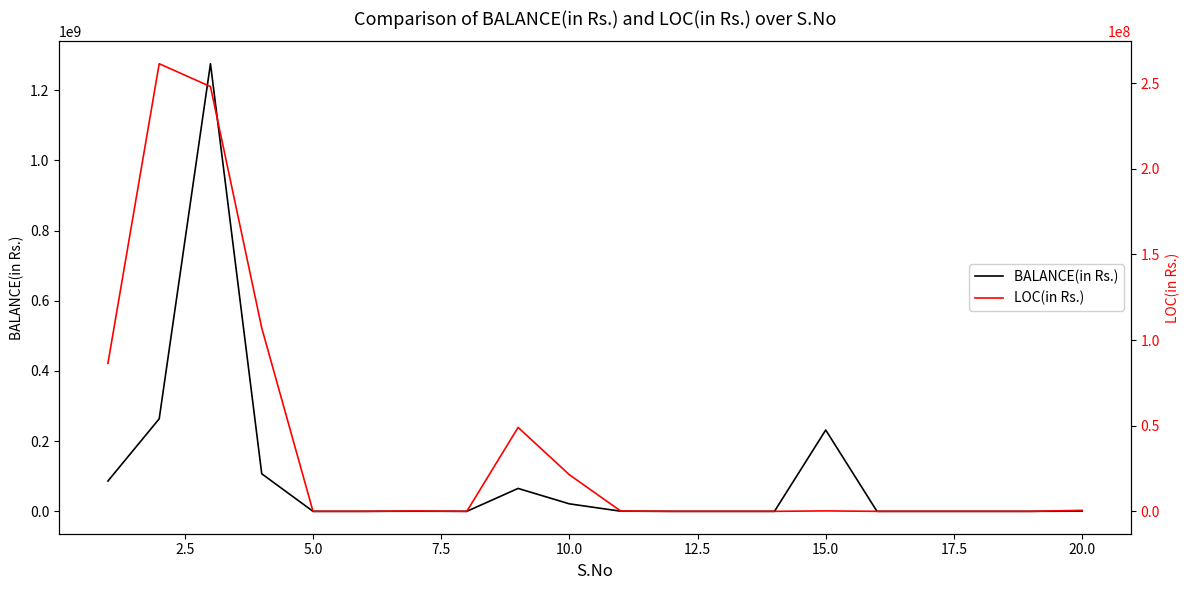

The value of LOC(in Rs.) at 15.0 is 229000. True or false?

True